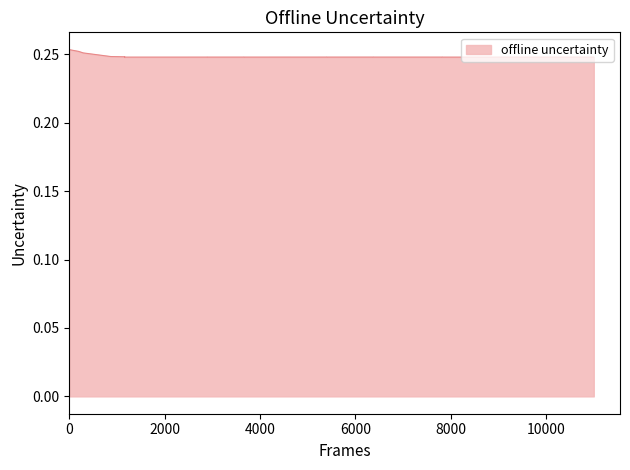

Is it true that the value at 33 is 0.1?

False